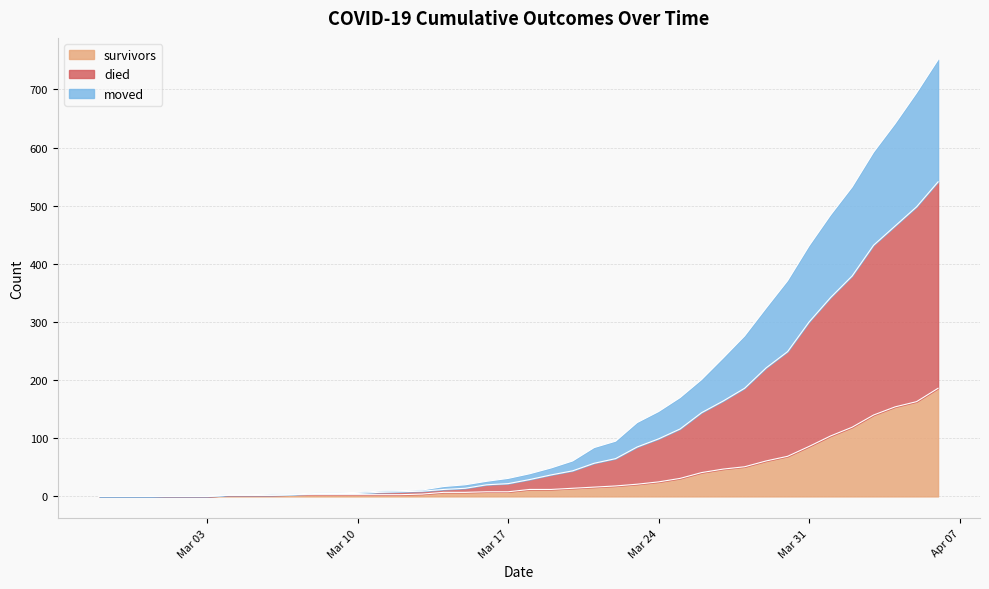

What is the highest value of the survivors series?

186